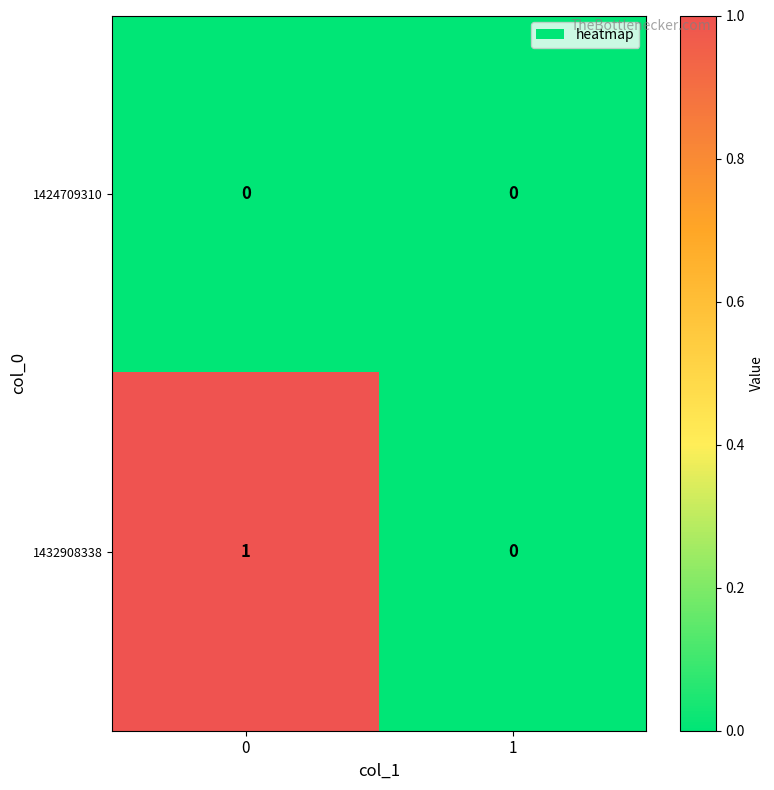

True or false: 1424709310 has a value of 0 at 1.

True